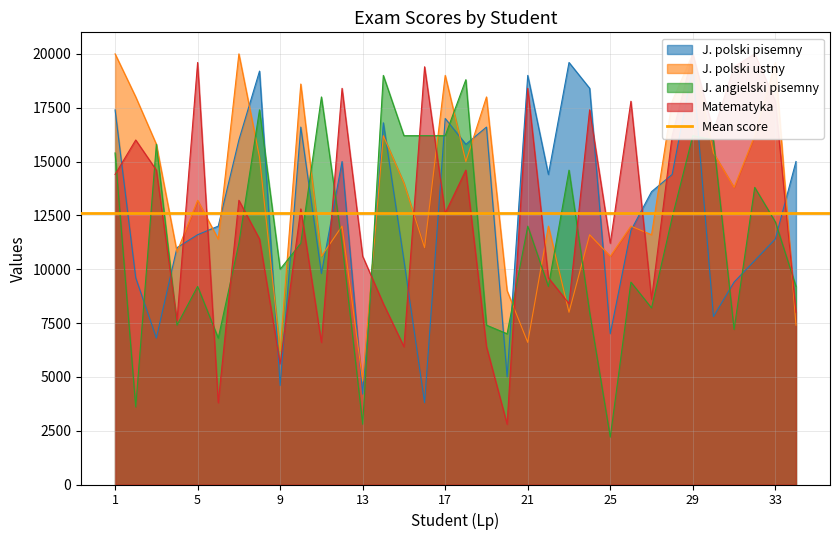

How many distinct data groups are displayed?

4